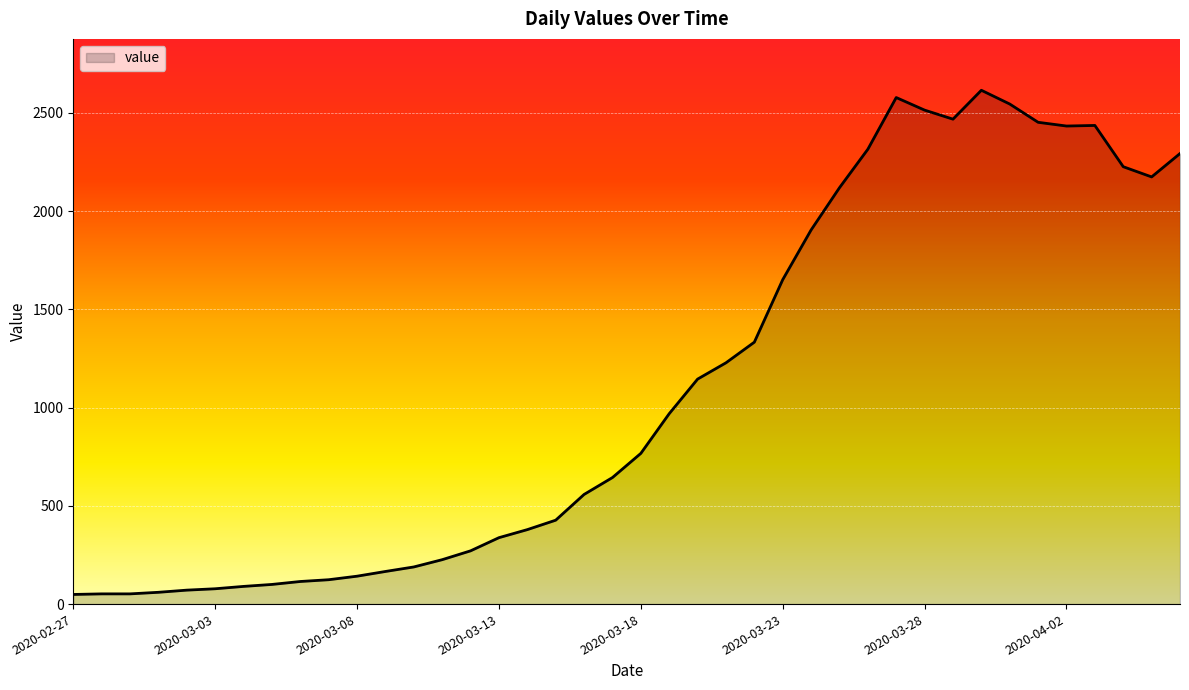

What is the minimum value shown in the chart?

49